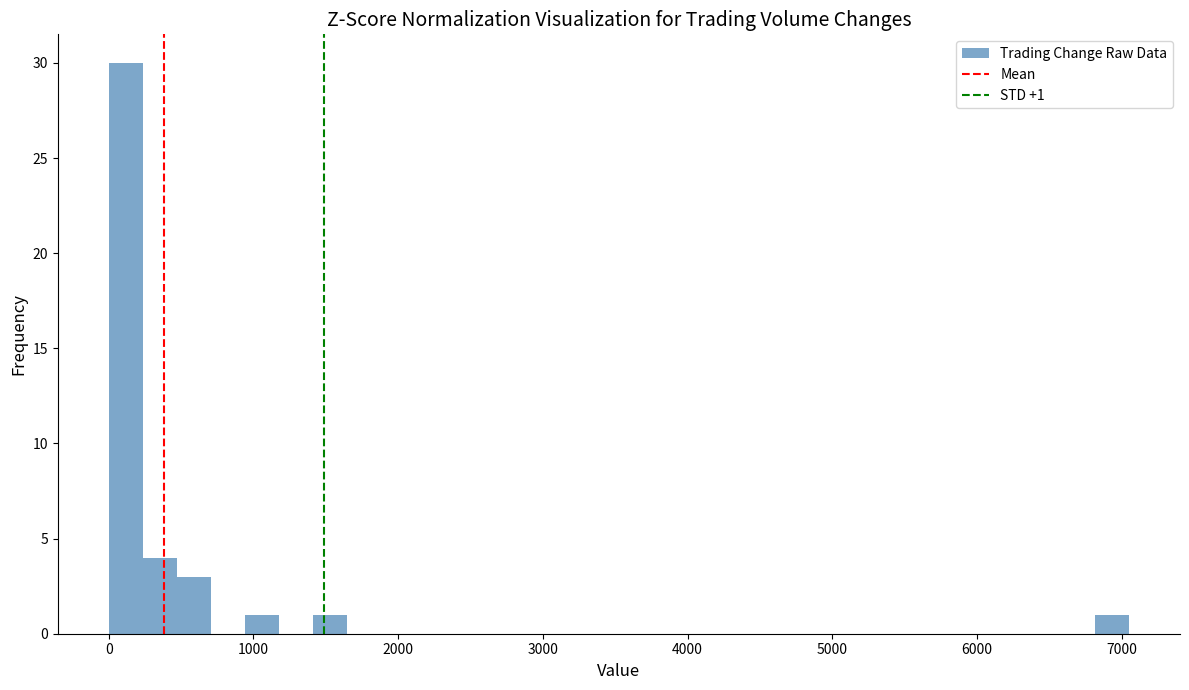

Read against the x-axis, roughly where is the centre of the tallest bar?

100